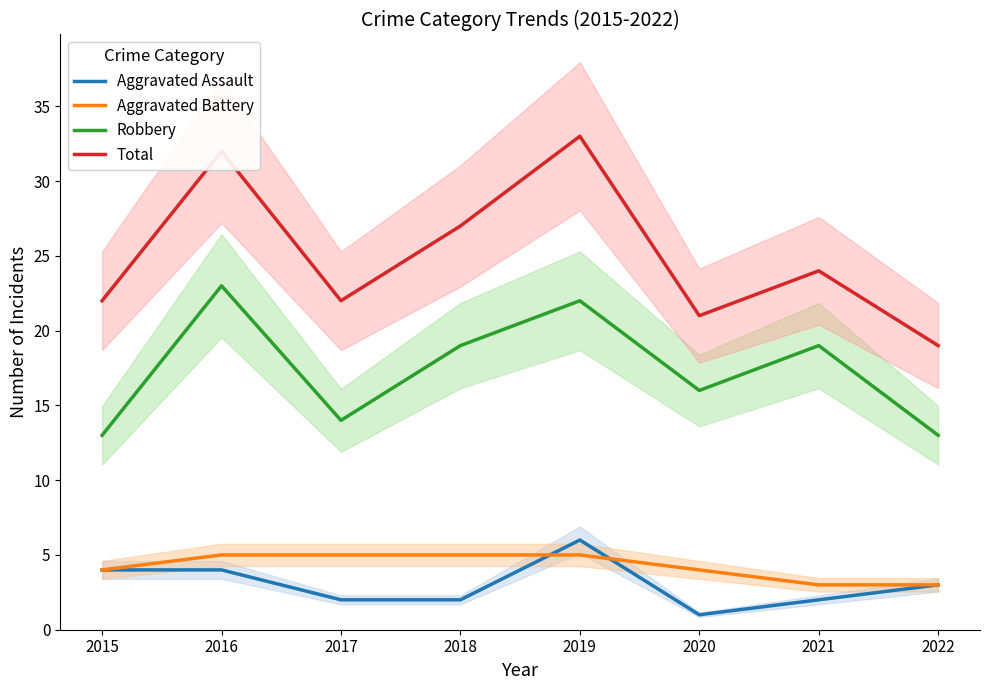

What is the value of the Aggravated Assault point at the 1st from the left?

4